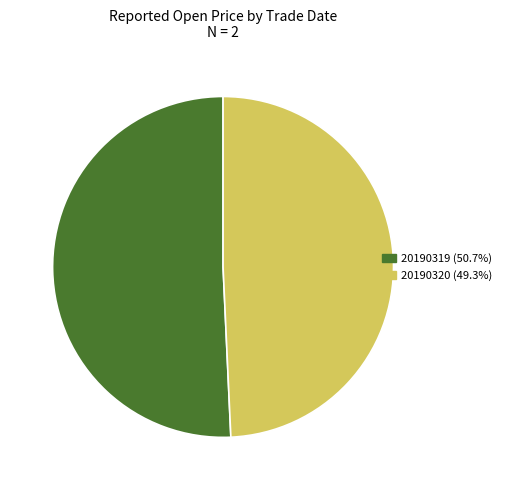

What is the smallest slice in the pie chart?

20190320